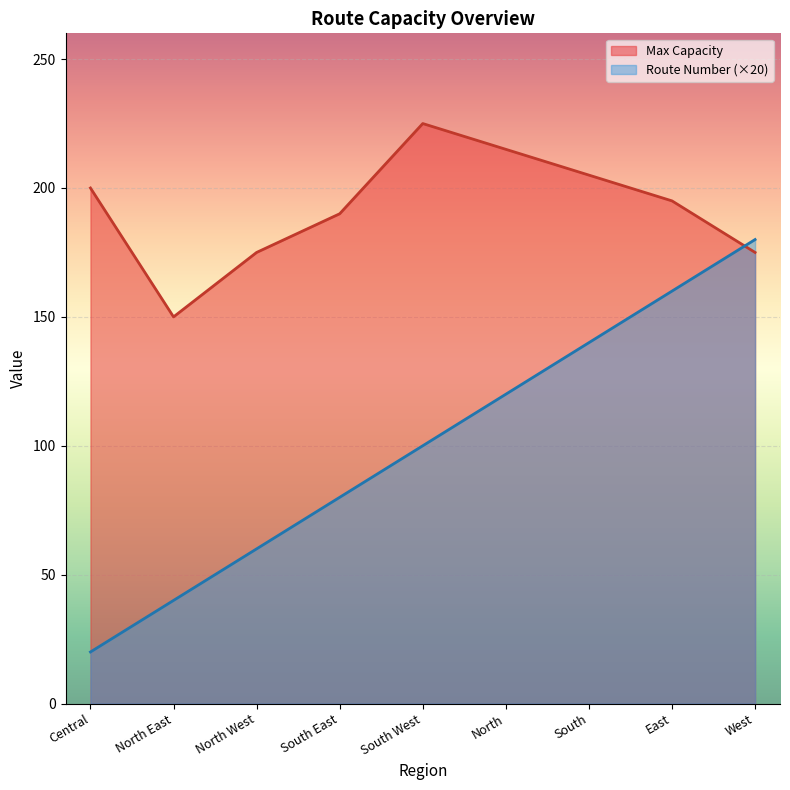

Rank the series by their maximum value, from highest to lowest.

Max Capacity, Route Number (×20)